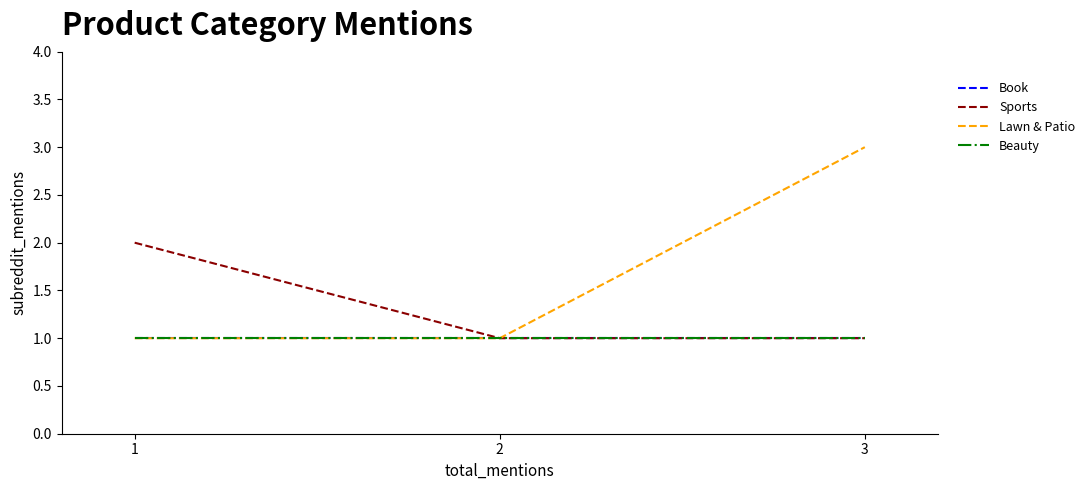

Which category has the lowest value across all series?

1